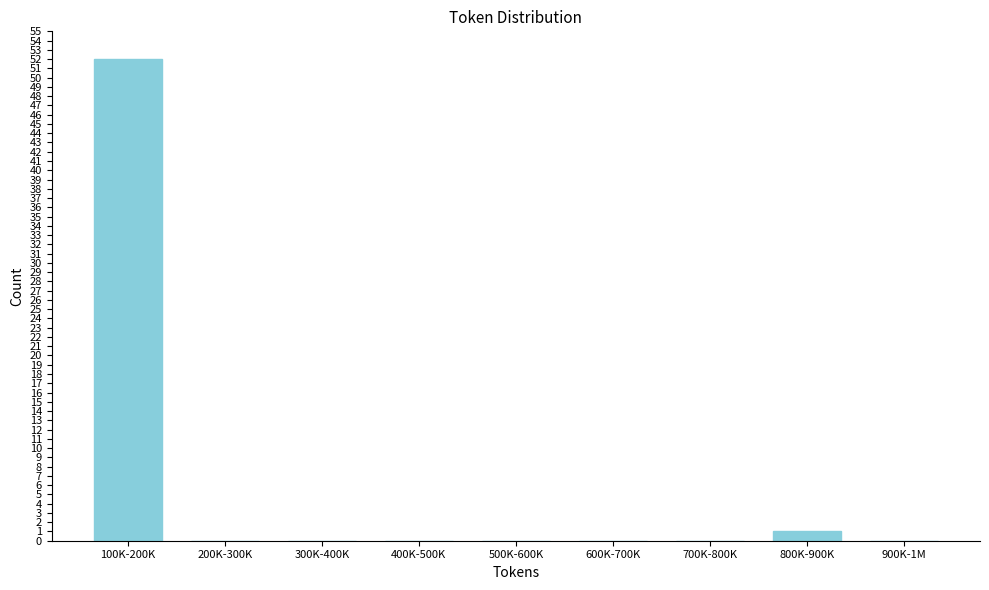

Reading right to left, transcribe all the data shown in this chart.

900K-1M=0	800K-900K=1	700K-800K=0	600K-700K=0	500K-600K=0	400K-500K=0	300K-400K=0	200K-300K=0	100K-200K=52